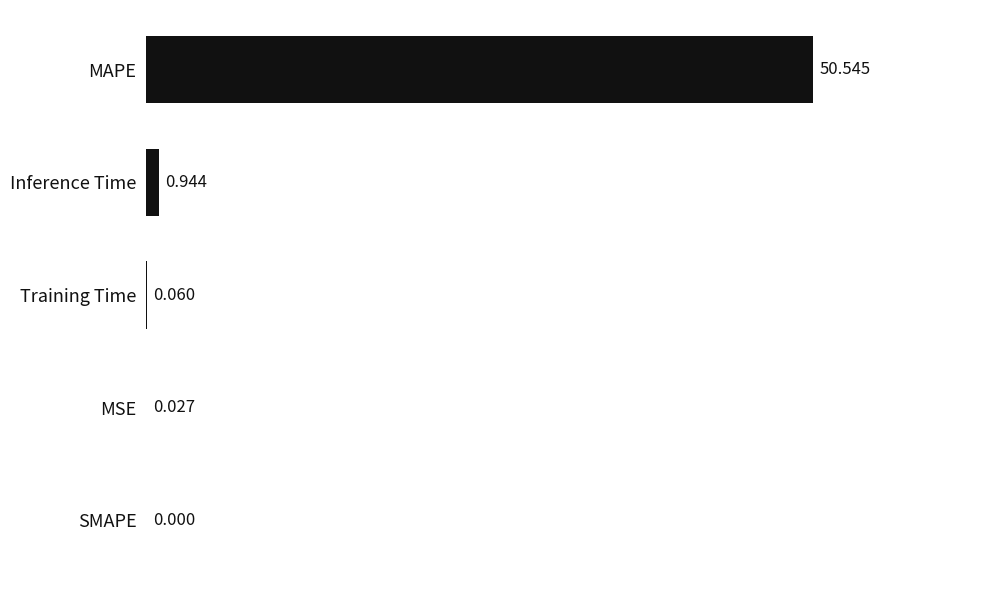

Between SMAPE and MAPE, which is larger?

MAPE